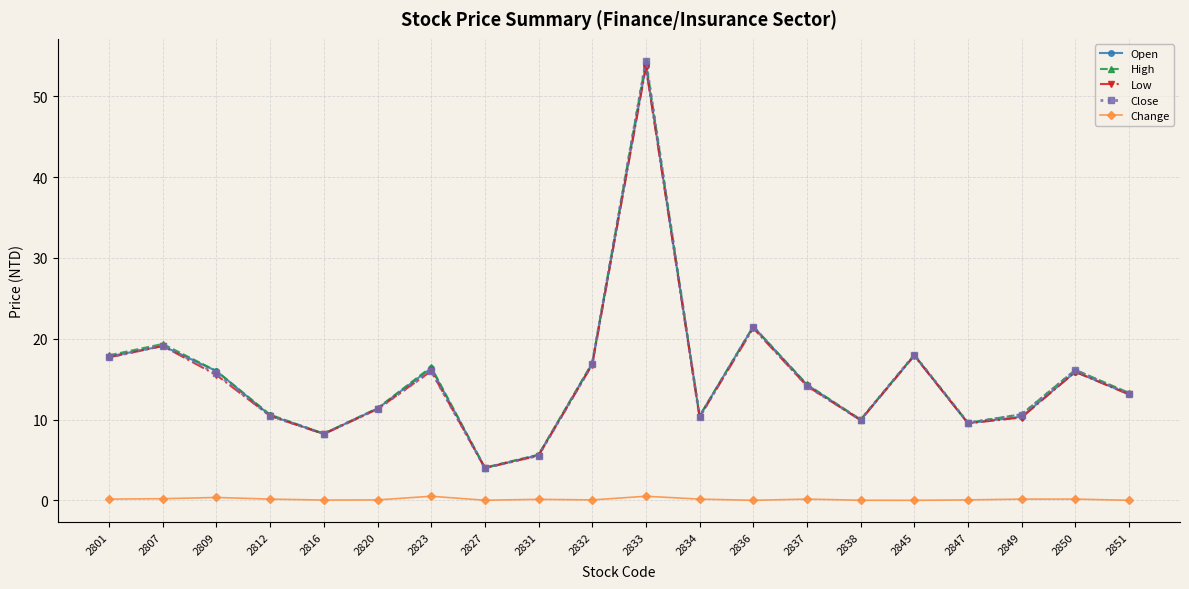

What is the difference between the Open values at 2837 and 2809?

1.7